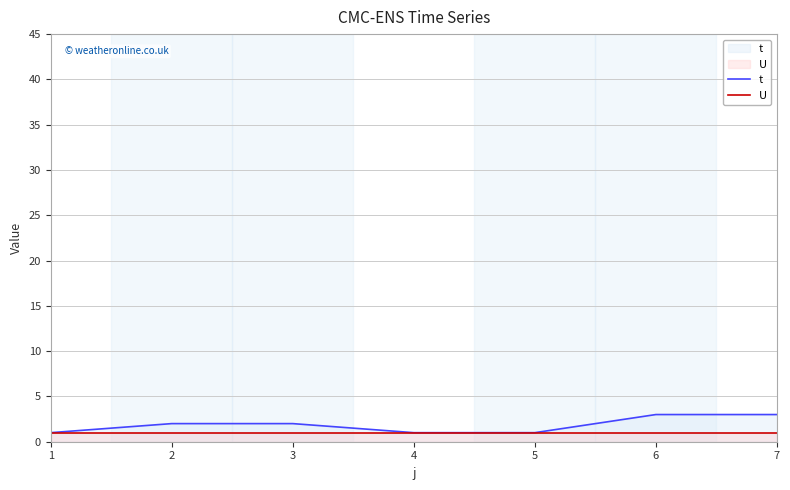

Reading right to left, list all the values displayed in this chart.

t: 7=3	6=3	5=1	4=1	3=2	2=2	1=1
U: 7=1	6=1	5=1	4=1	3=1	2=1	1=1